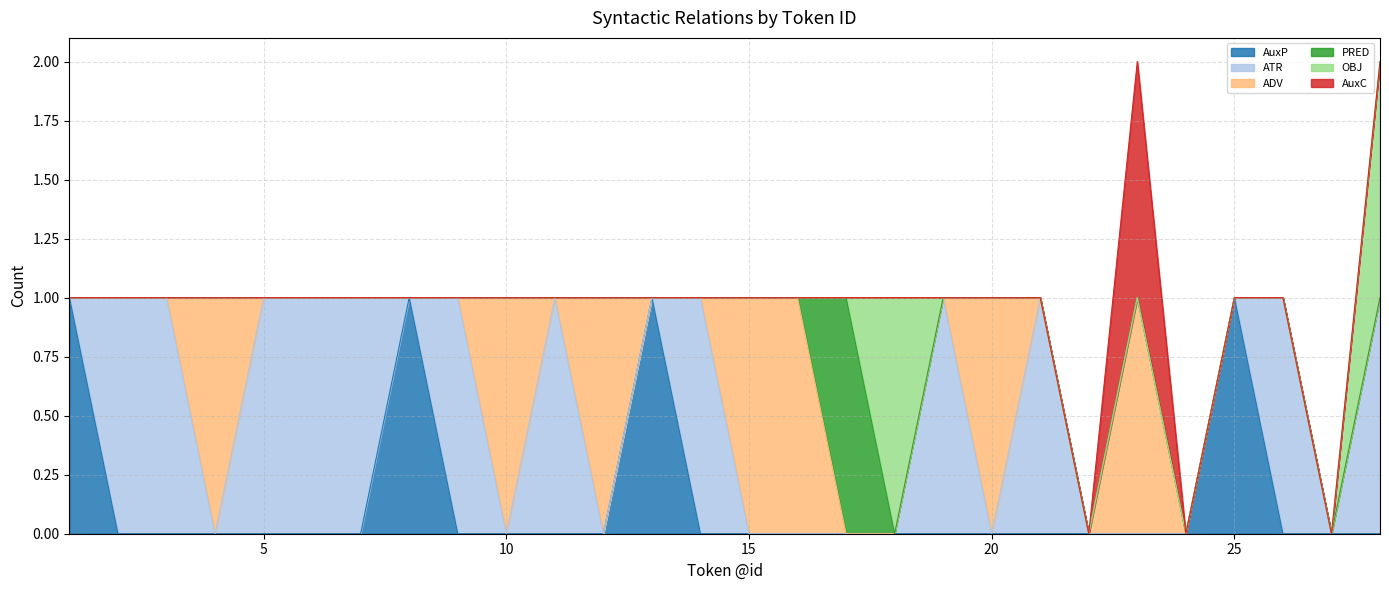

The ATR series shows 0 at 10. True or false?

True